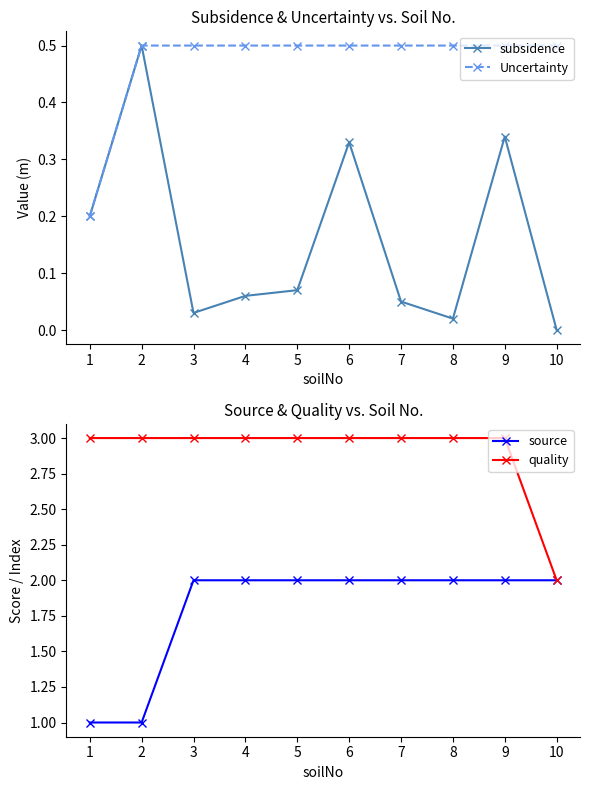

True or false: quality and source intersect in this chart.

False